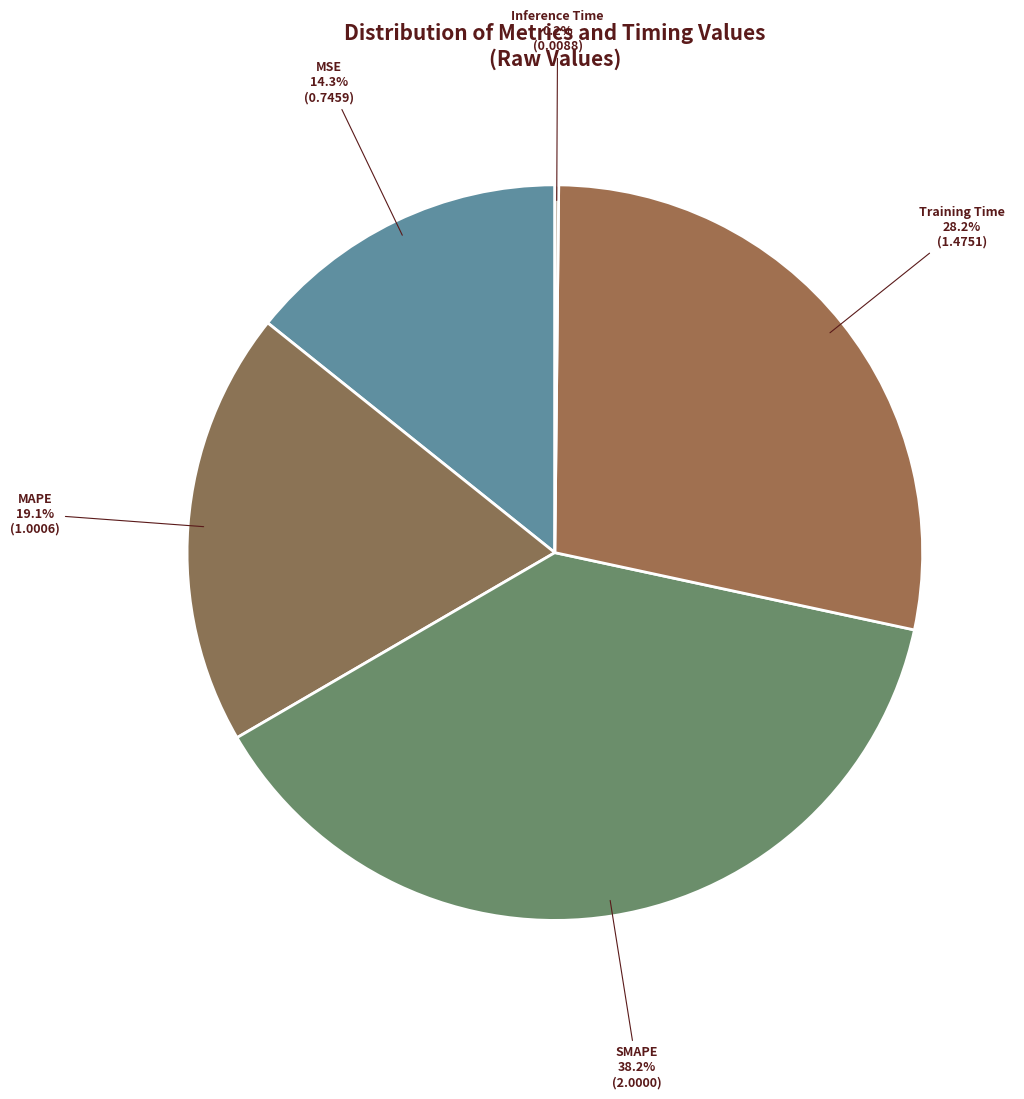

Which slice is the smallest?

Inference Time